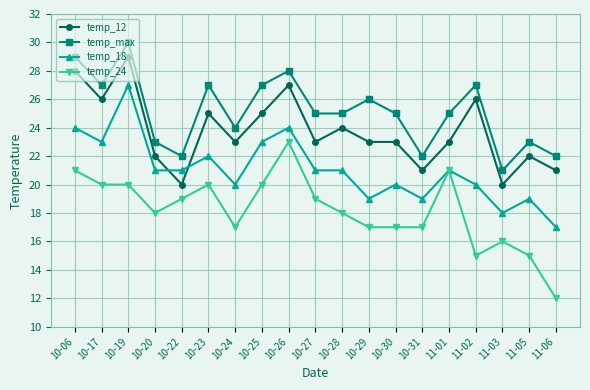

What is the difference between the second highest and second lowest values in the temp_max series?

7